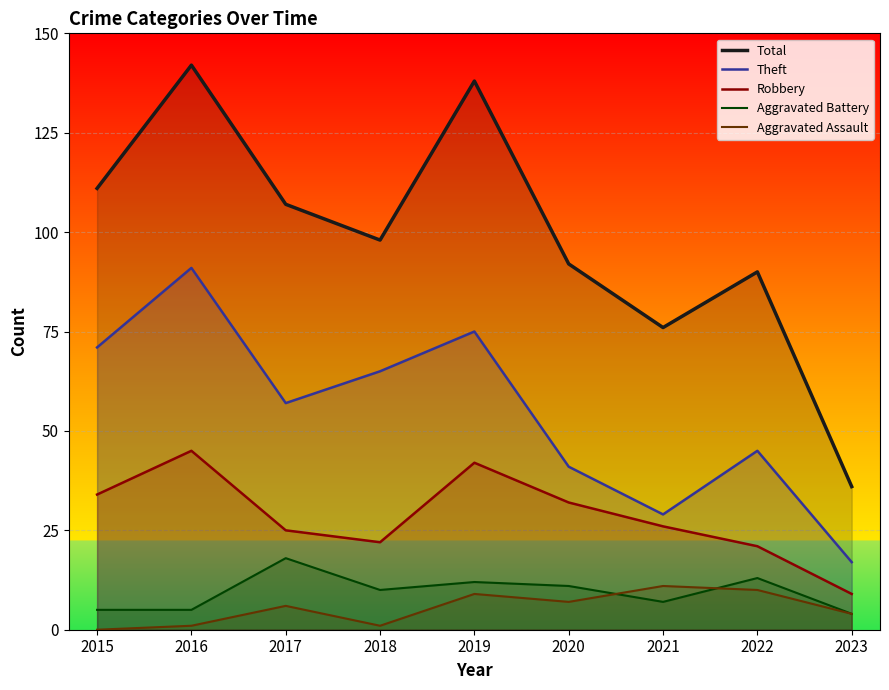

At which label does Total first exceed 98?

2015